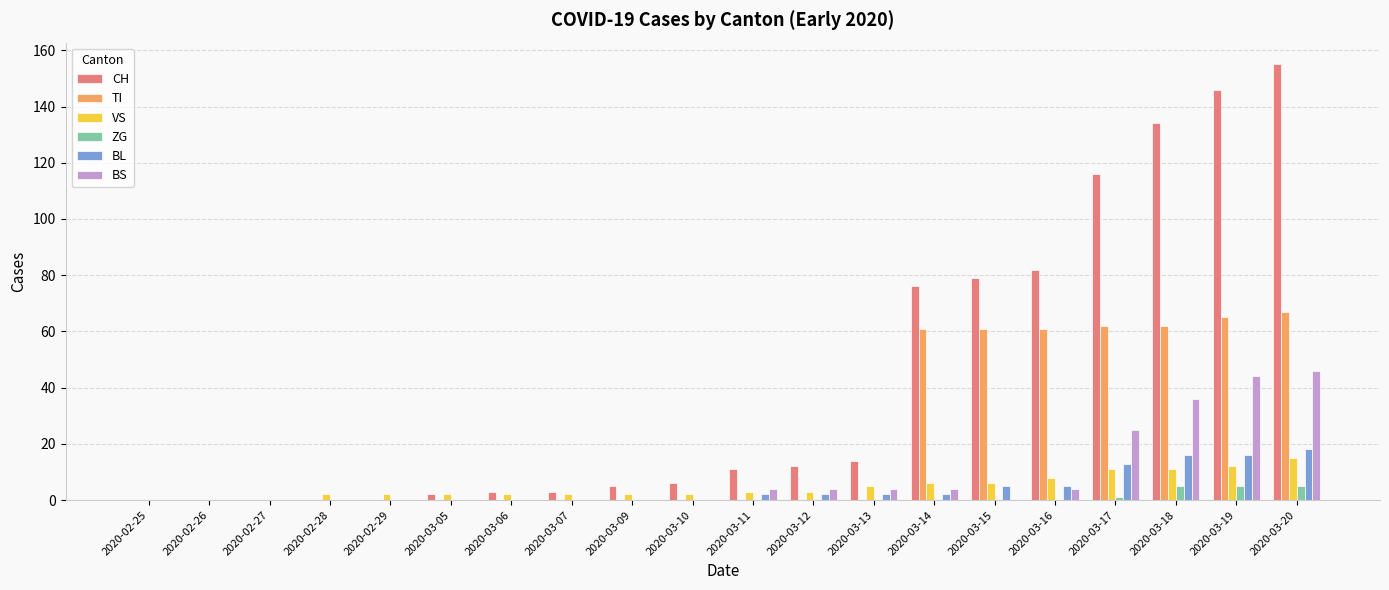

Are the bars grouped side by side (vs. stacked)?

Yes